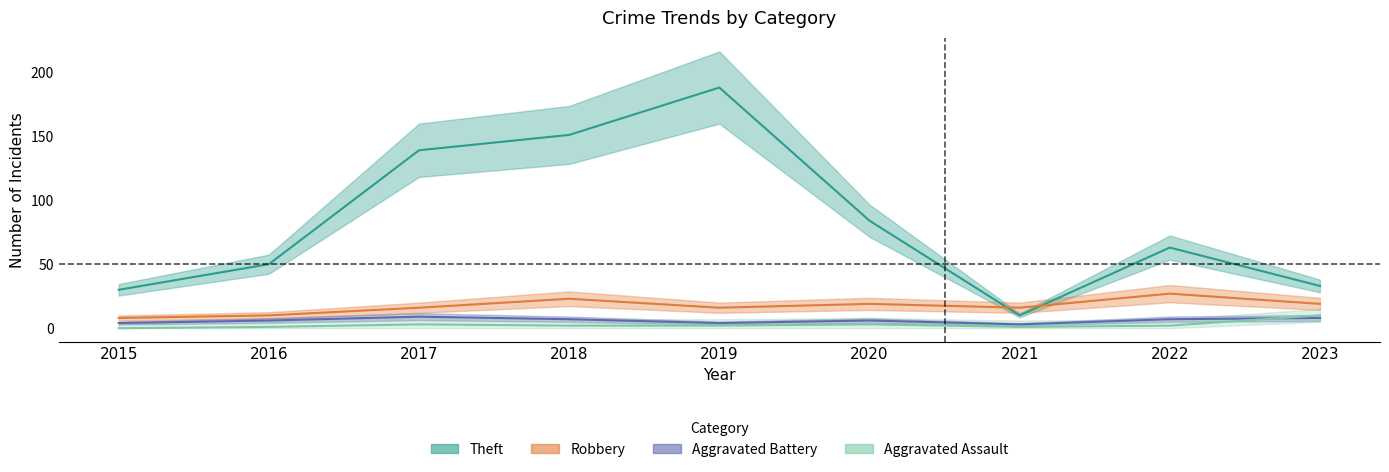

Reading right to left, what are all the values shown in this chart?

Aggravated Assault: 2023=10	2022=2	2021=1	2020=3	2019=2	2018=2	2017=3	2016=1	2015=0
Aggravated Battery: 2023=8	2022=7	2021=3	2020=6	2019=4	2018=7	2017=9	2016=6	2015=4
Robbery: 2023=19	2022=27	2021=16	2020=19	2019=16	2018=23	2017=16	2016=10	2015=8
Theft: 2023=33	2022=63	2021=10	2020=84	2019=188	2018=151	2017=139	2016=50	2015=30